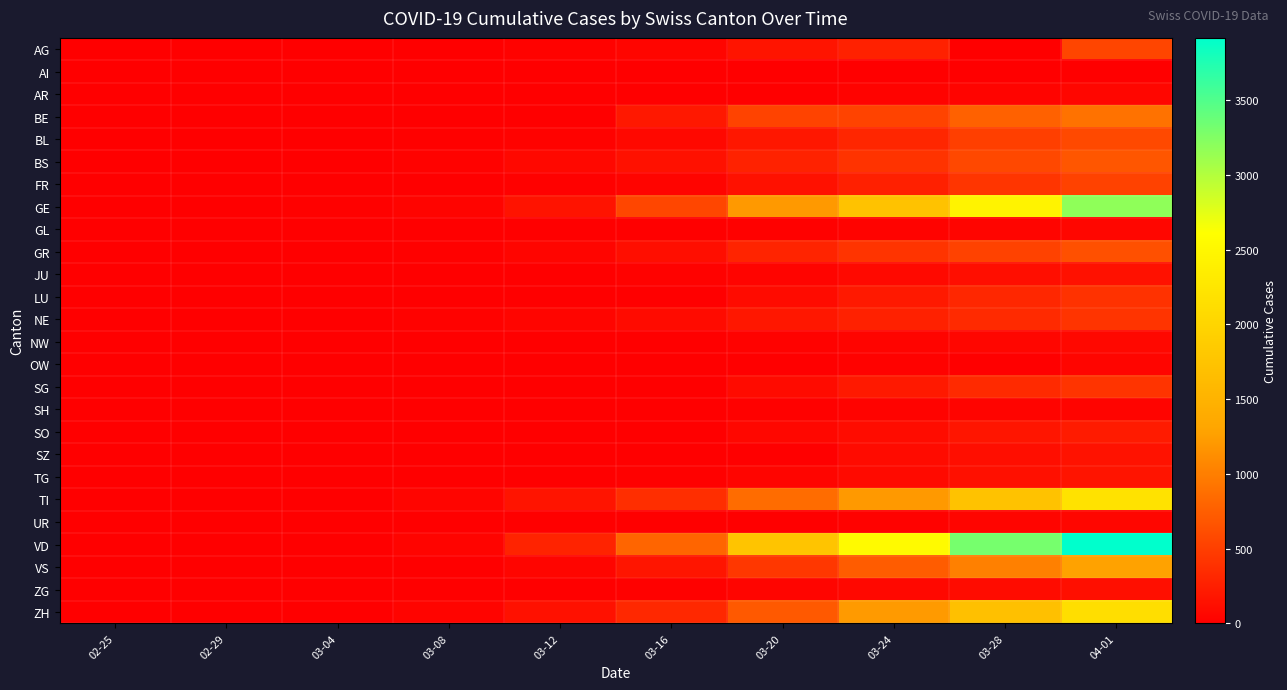

What is the maximum value shown in the chart?

3916